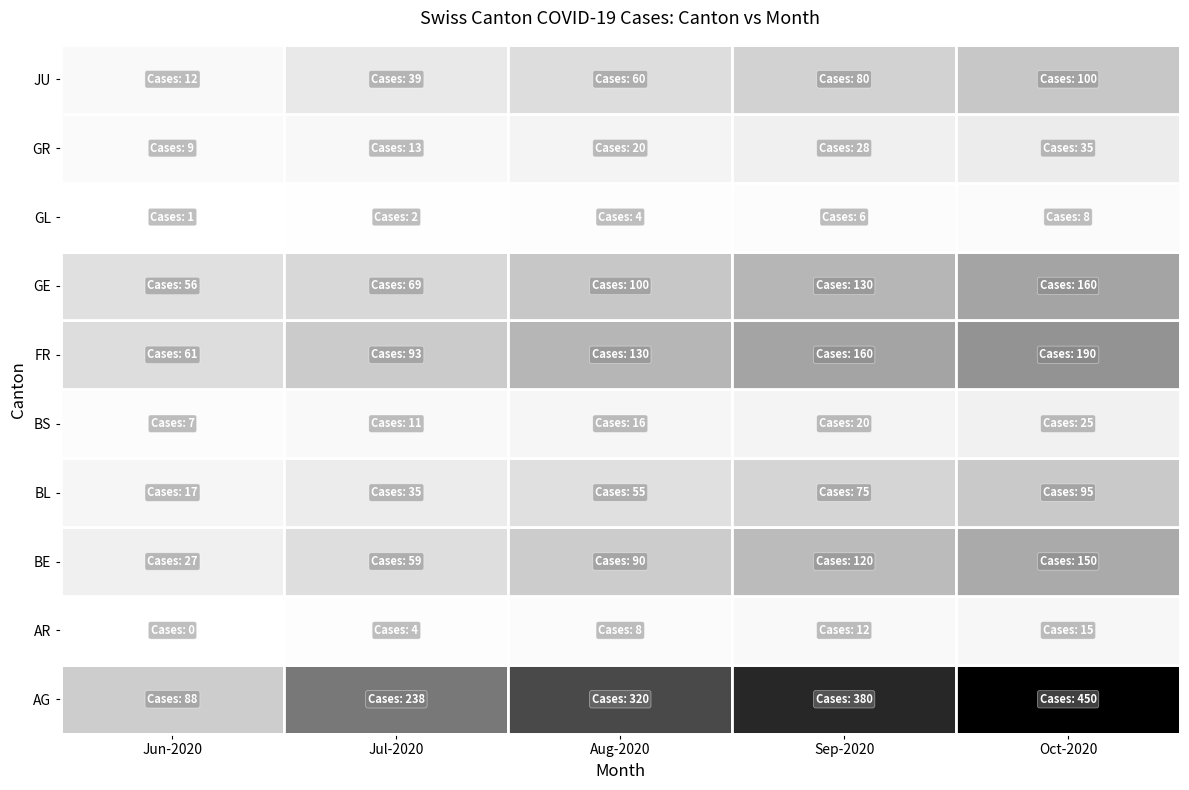

What is the total value across all series at Sep-2020?

1011